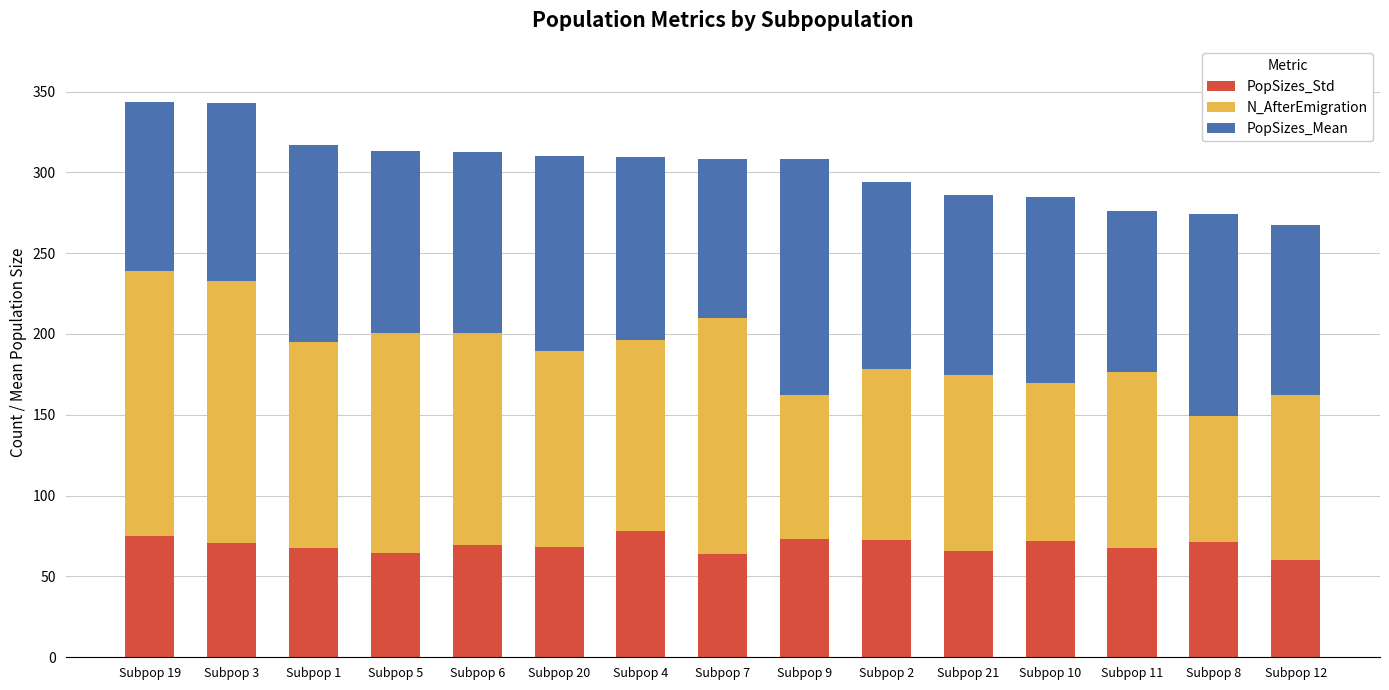

What is the total value across all series at Subpop 10?

284.9